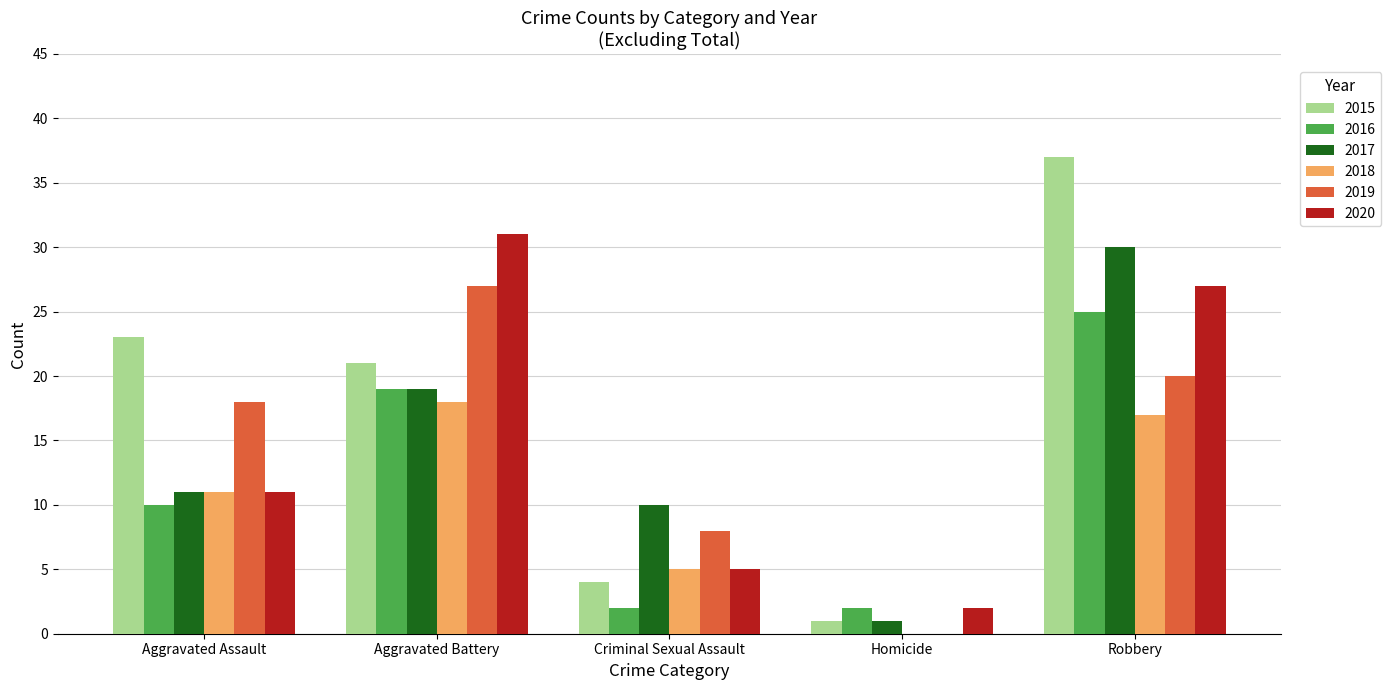

Reading left to right, list all the values displayed in this chart.

2015: 23	21	4	1	37
2016: 10	19	2	2	25
2017: 11	19	10	1	30
2018: 11	18	5	0	17
2019: 18	27	8	0	20
2020: 11	31	5	2	27